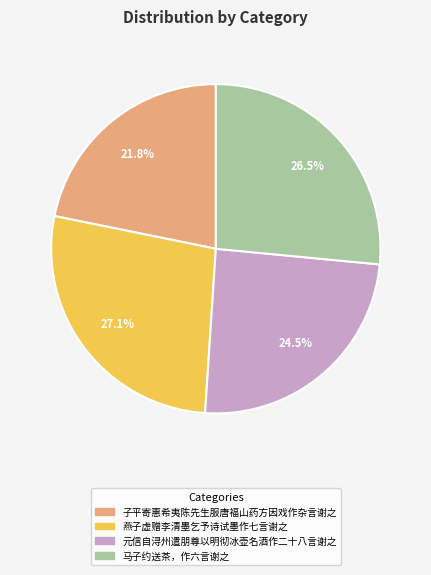

Which has a higher value, 元信自浔州遣朋尊以明彻冰壶名酒作二十八言谢之 or 燕子虚赠李清墨乞予诗试墨作七言谢之?

燕子虚赠李清墨乞予诗试墨作七言谢之